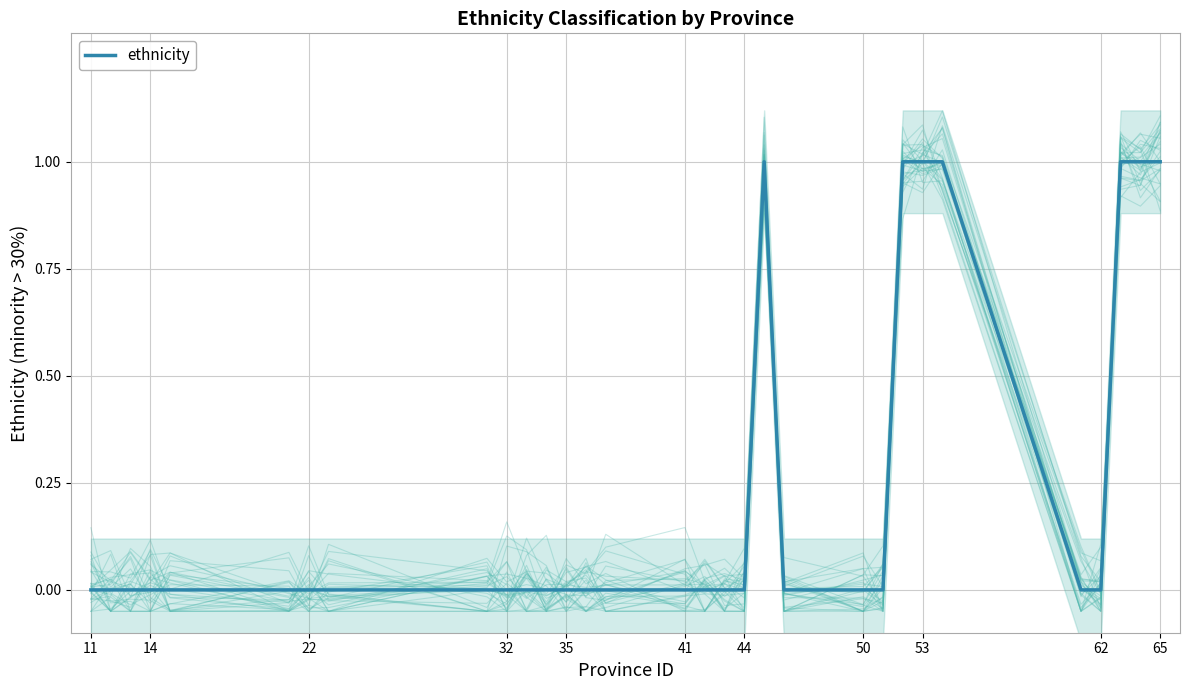

True or false: the data has more than 2 interior local peaks.

False